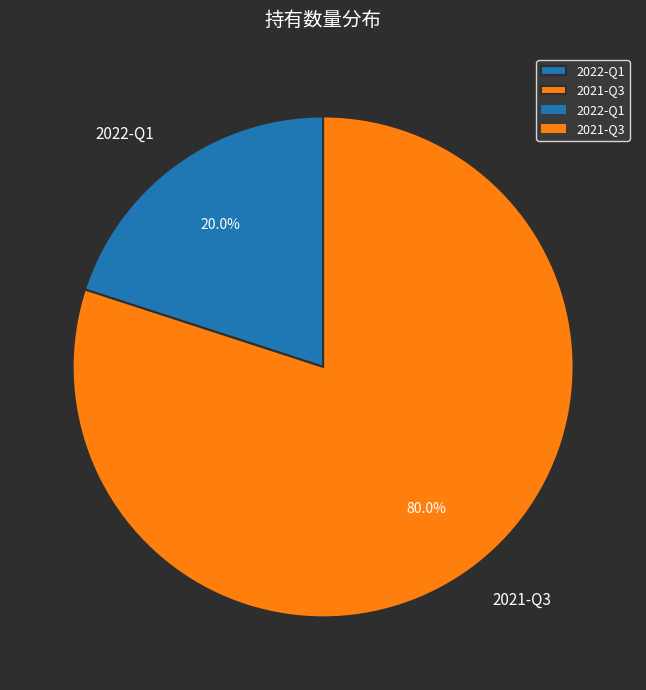

How many segments does this pie chart have?

2